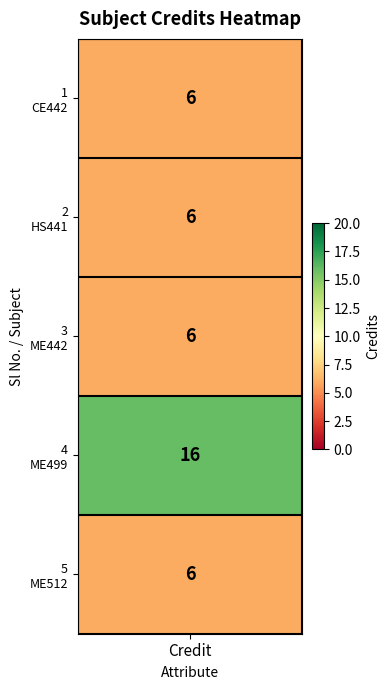

Reading left to right, what are all the values shown in this chart?

6	6	6	16	6